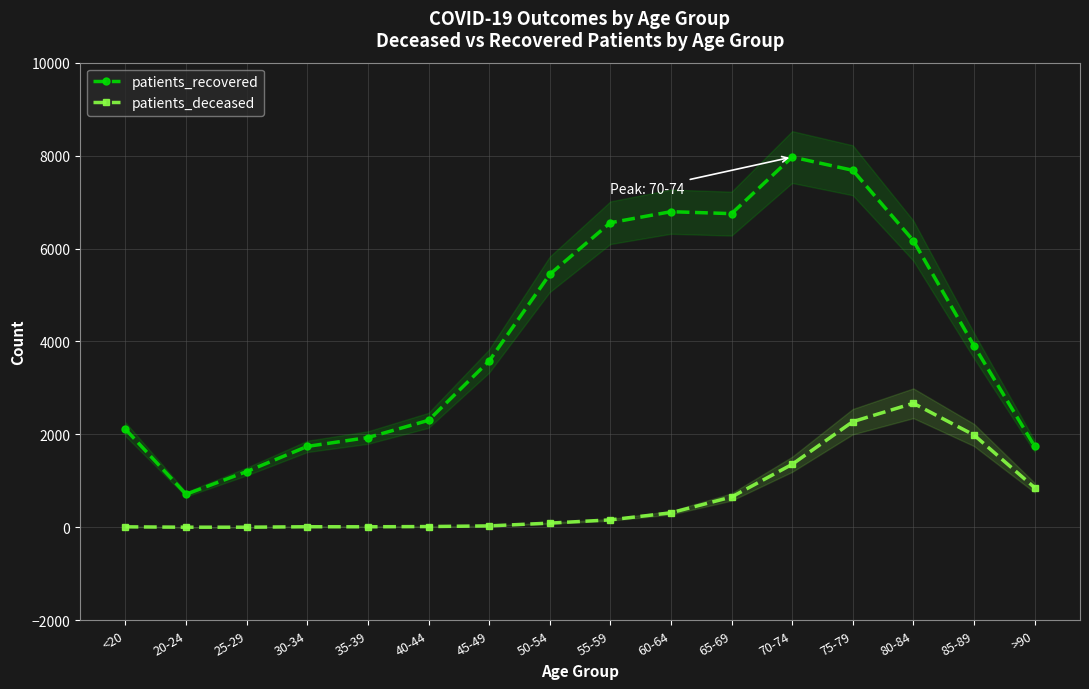

What is the difference between the patients_recovered values at 60-64 and 85-89?

2882